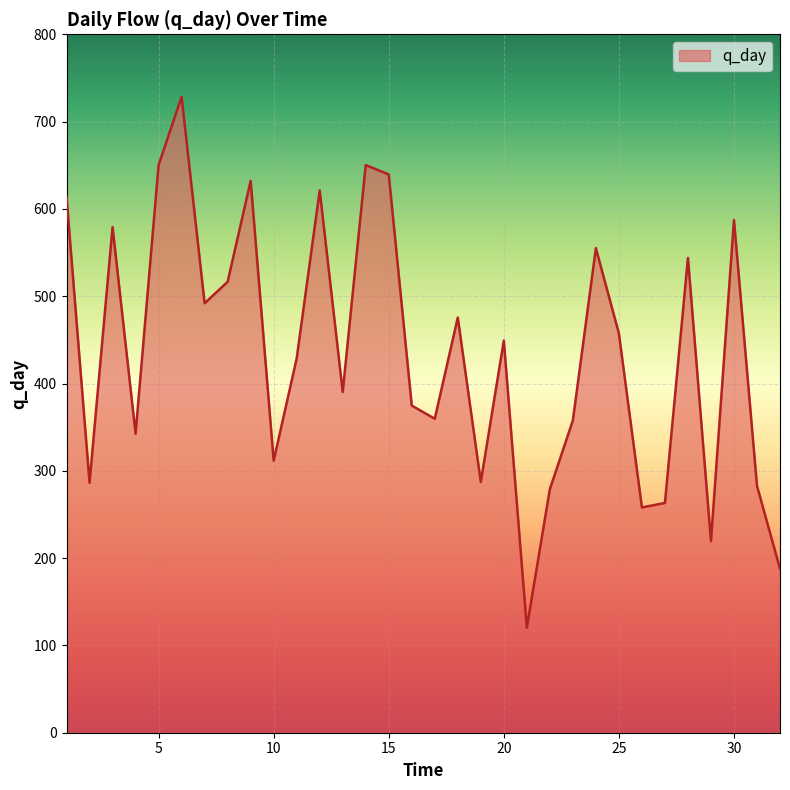

What is the minimum value shown in the chart?

120.3